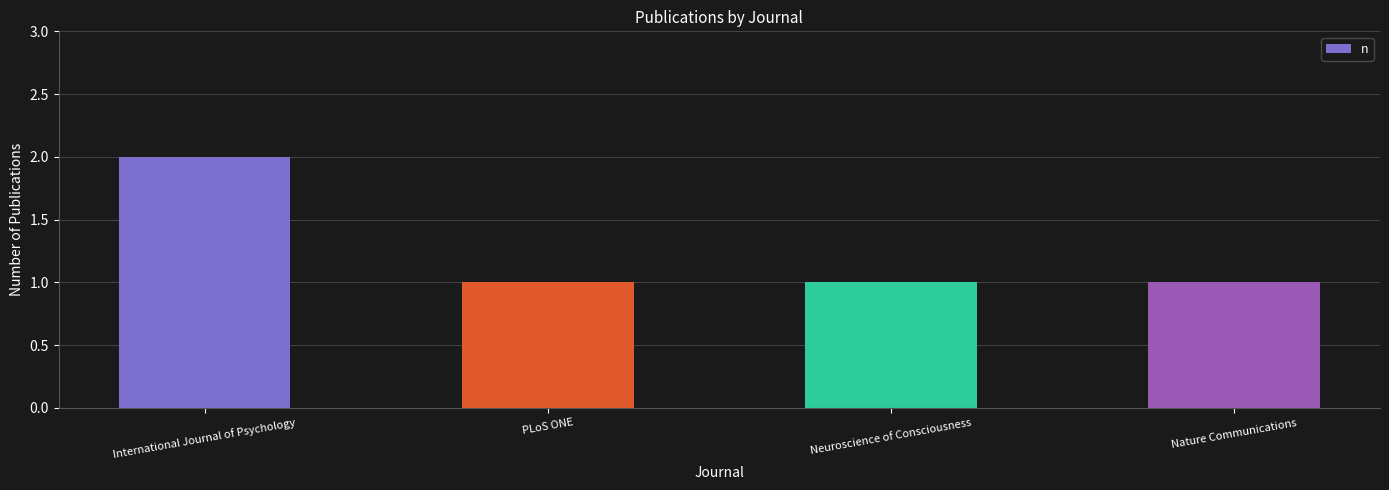

What is the sum of all values?

5